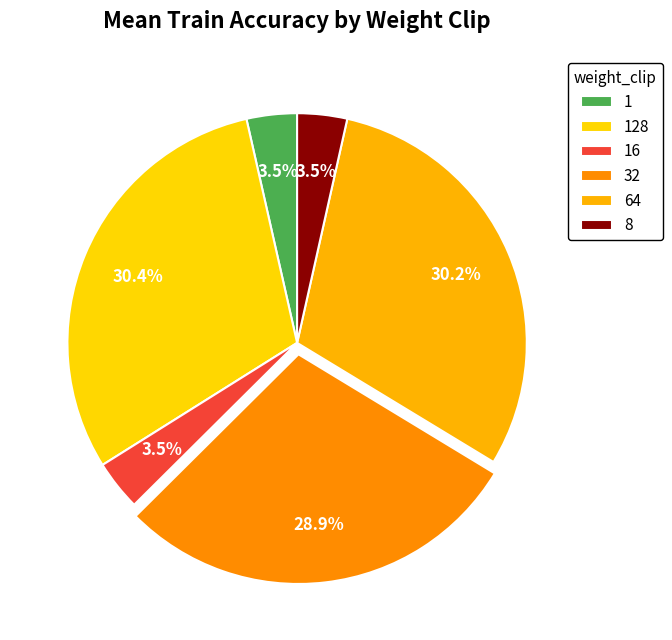

How many segments does this pie chart have?

6